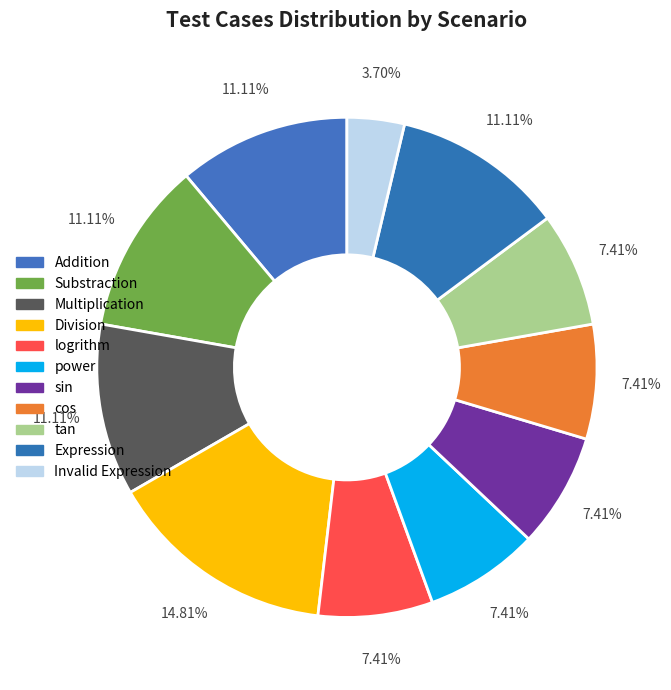

To the nearest percent, what is the average slice percentage?

9%